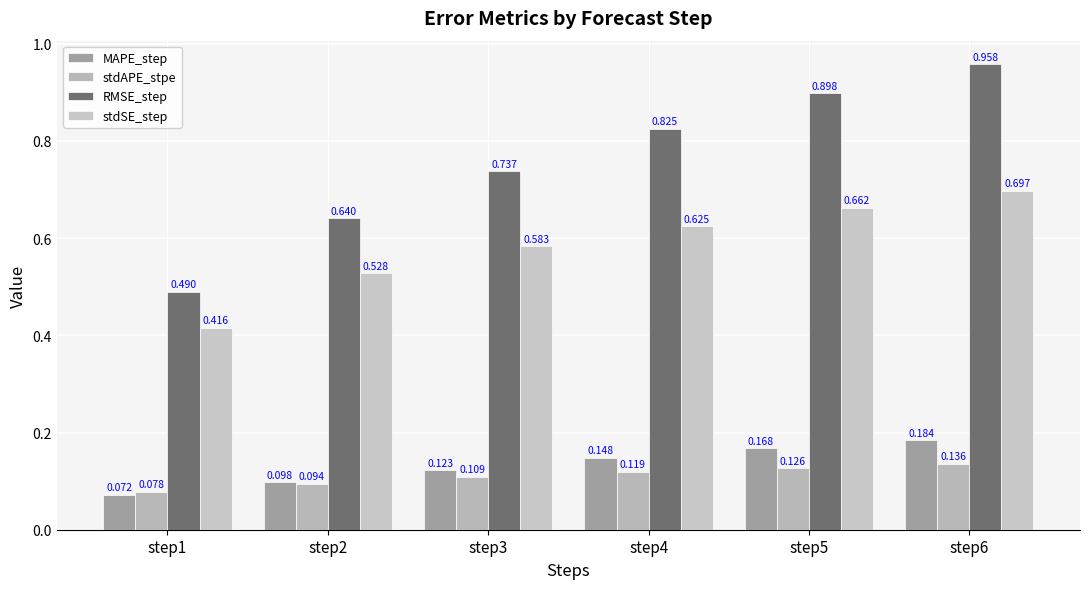

How many MAPE_step values are between 0 and 1?

6